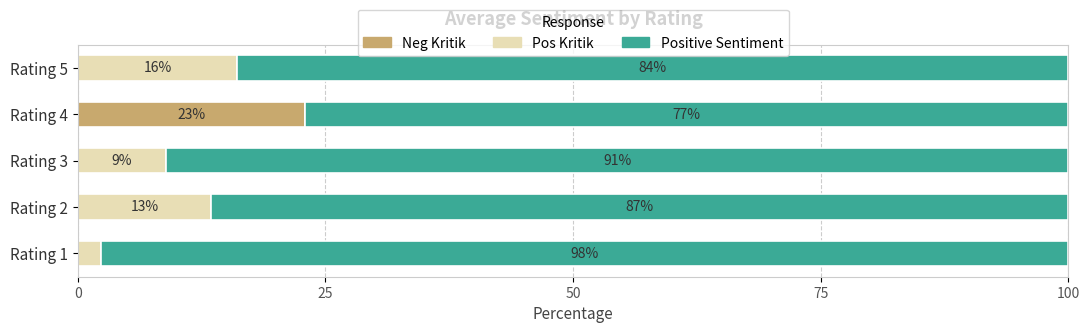

What is the highest value of the Neg Kritik series?

22.9